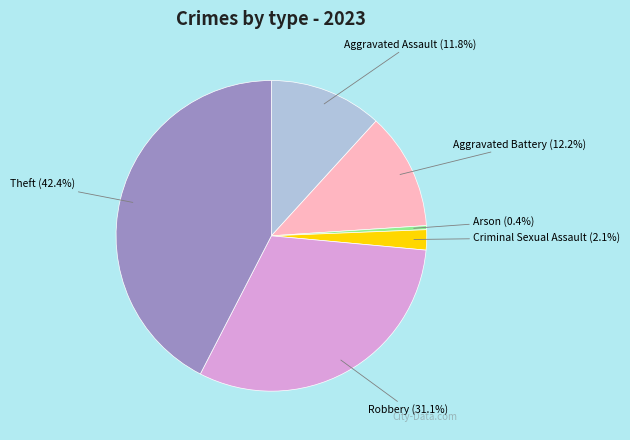

The Theft slice represents 42% of the pie. True or false?

True